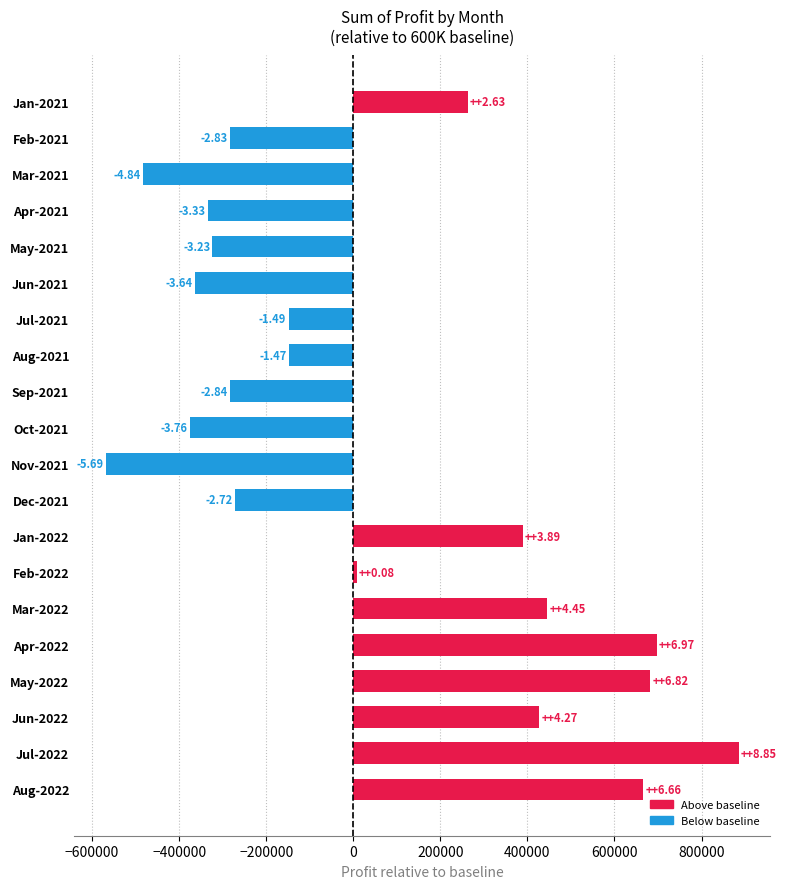

How many bars are there in total?

20